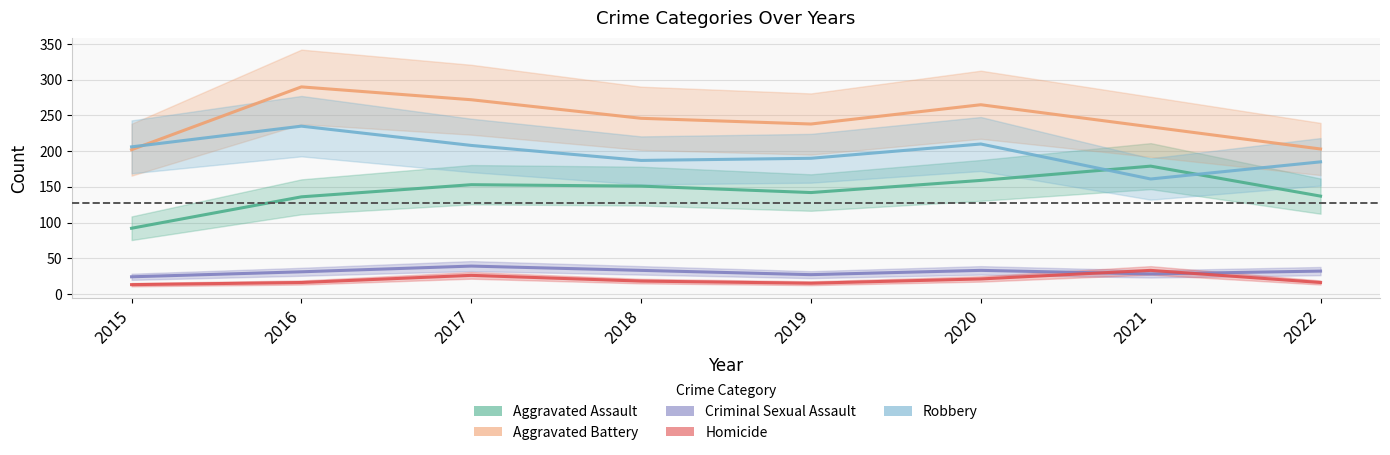

Is the value of Homicide at 2020 greater than the value of Aggravated Assault at 2017?

No